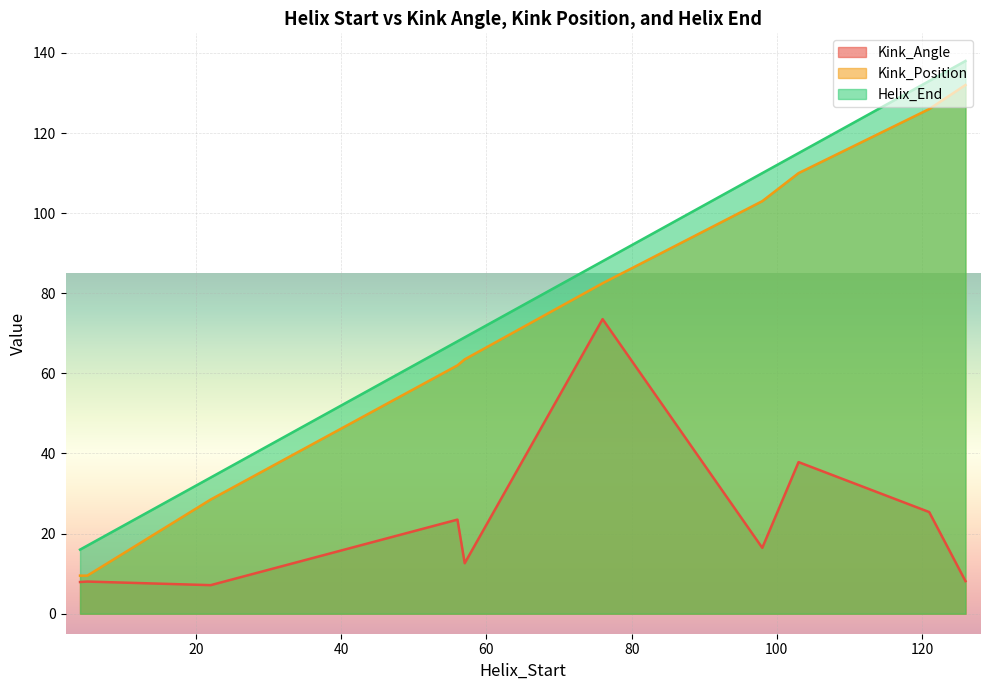

Which series has the largest total across all categories?

Helix_End